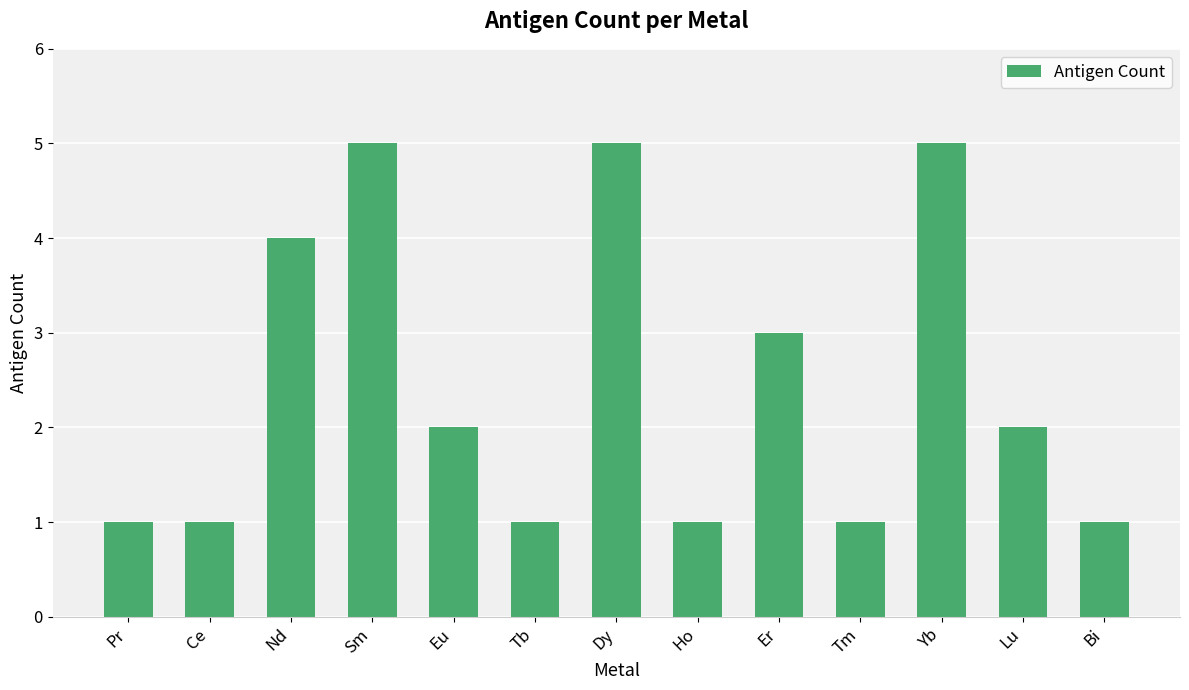

Approximately how many times larger is the value at Yb compared to Bi?

5.0